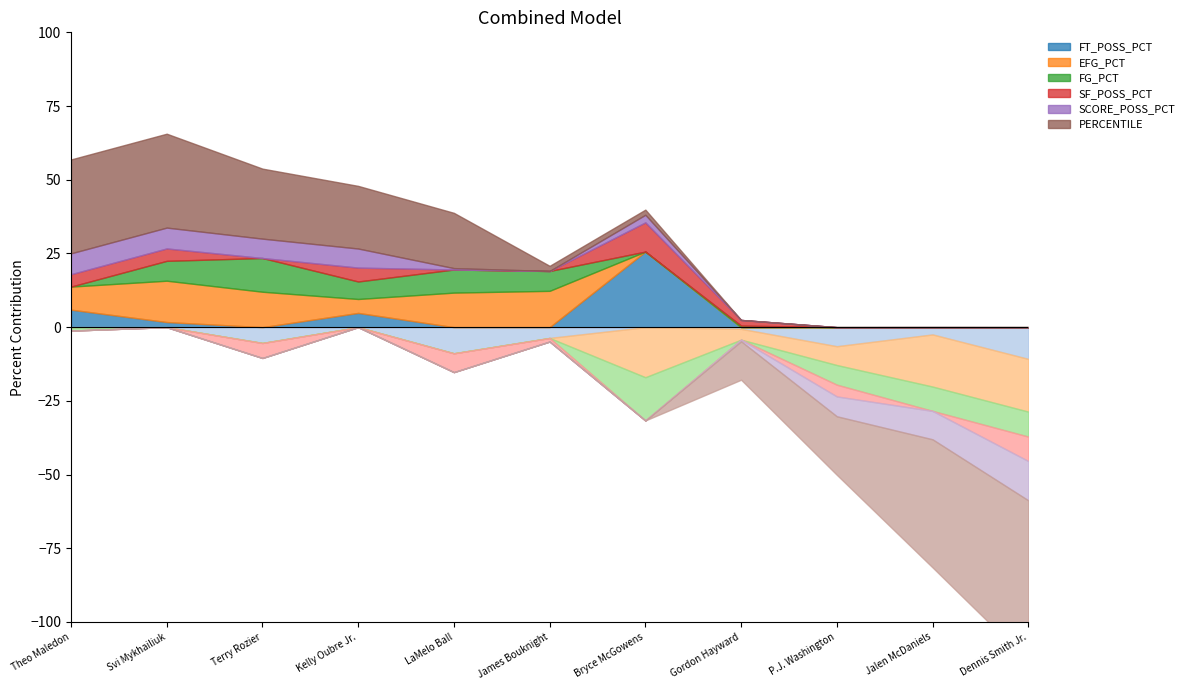

Which series has the widest spread of values?

PERCENTILE